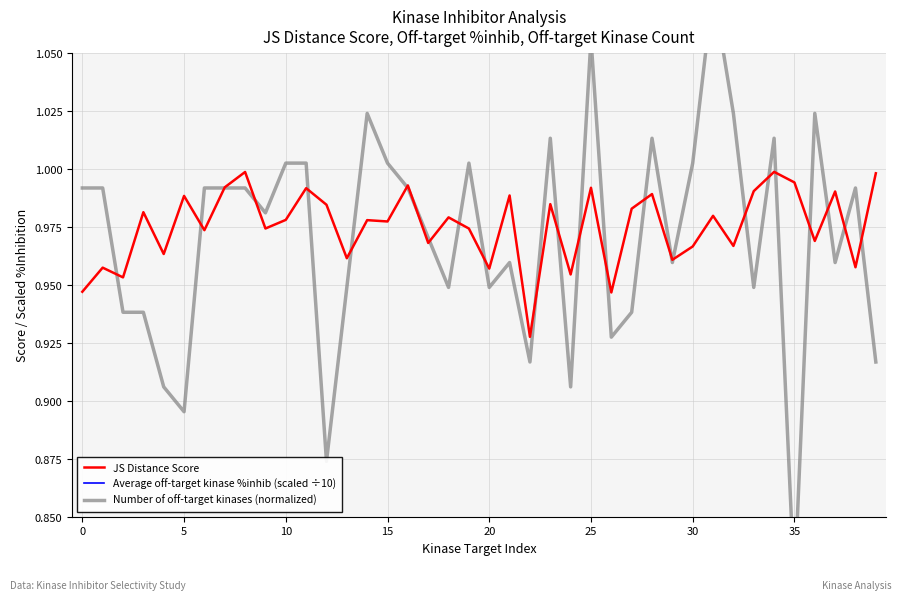

True or false: JS Distance Score and Average off-target kinase %inhib (scaled ÷10) intersect in this chart.

False